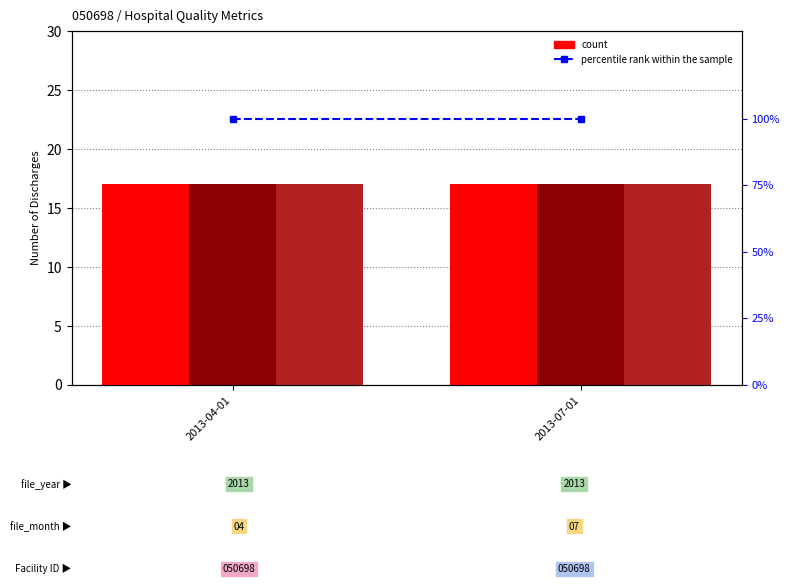

Where is percentile rank within the sample nearest to the value 100?

2013-04-01